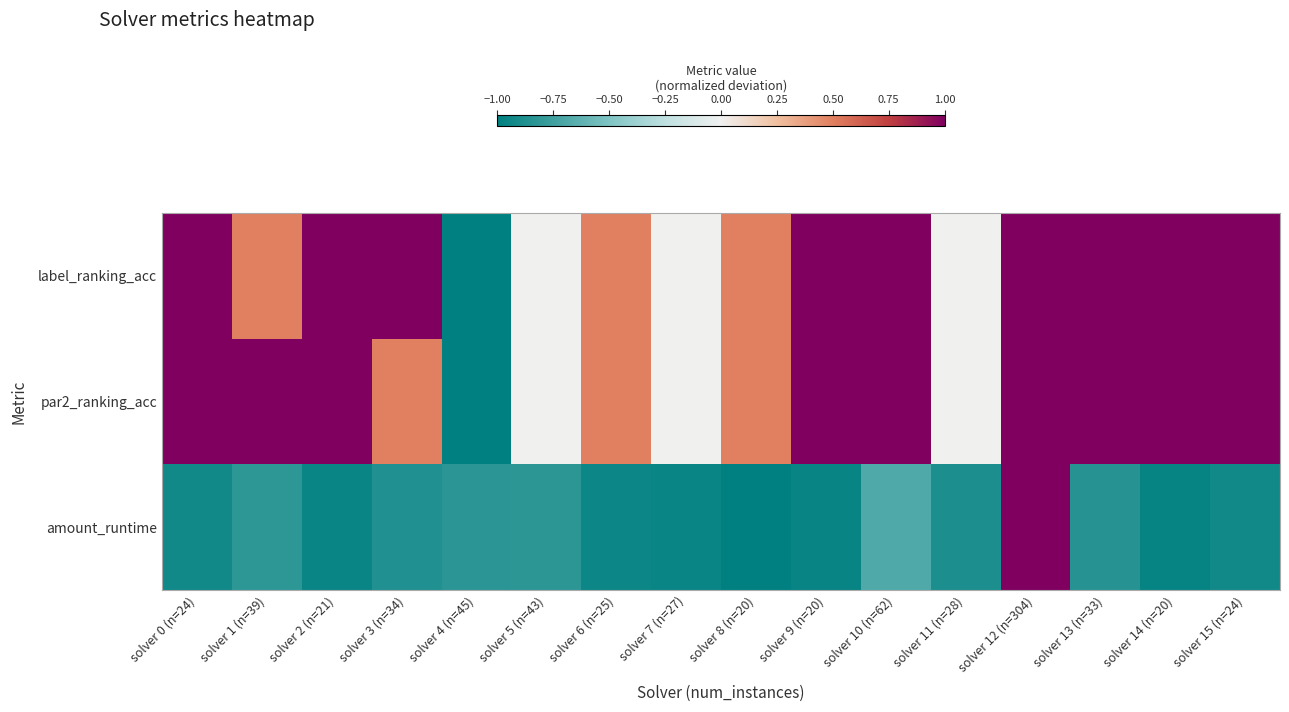

Which series has the widest spread of values?

amount_runtime